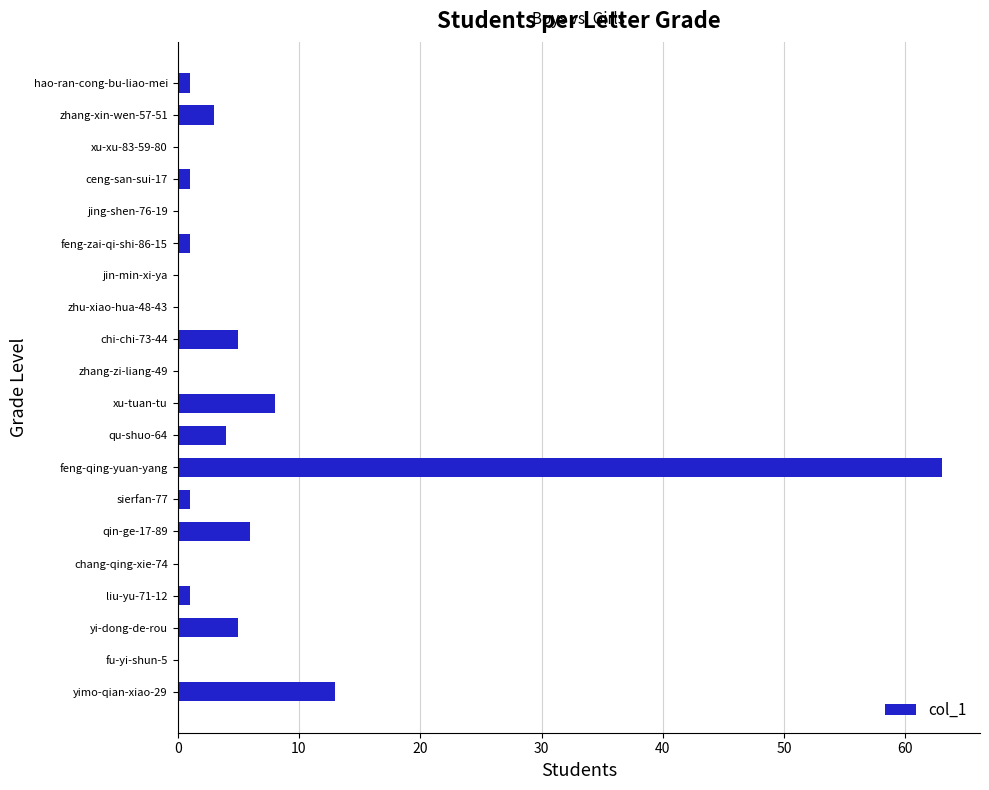

Which has a higher value, feng-qing-yuan-yang or liu-yu-71-12?

feng-qing-yuan-yang